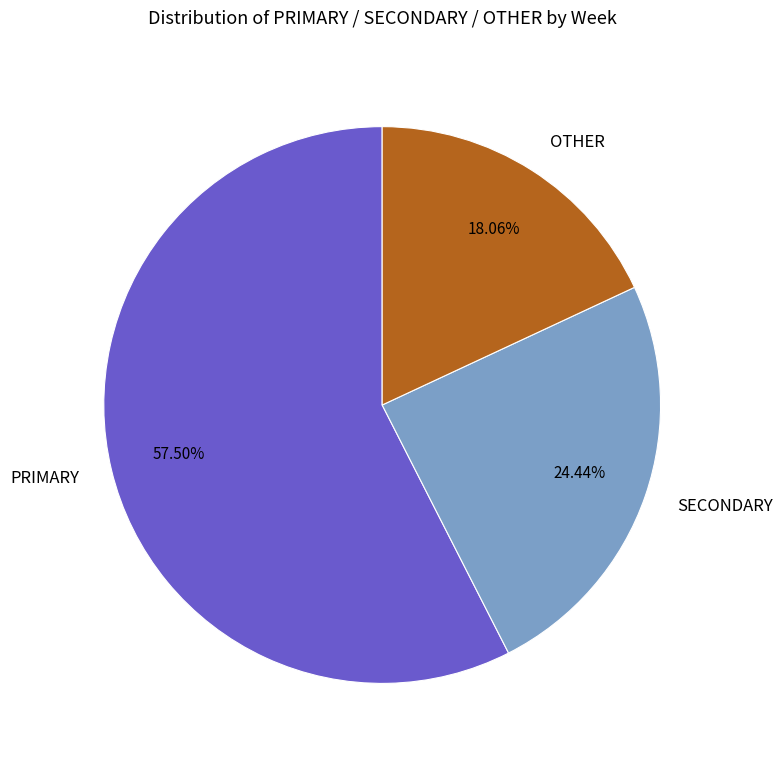

Approximately how many times larger is the value at OTHER compared to PRIMARY?

0.3